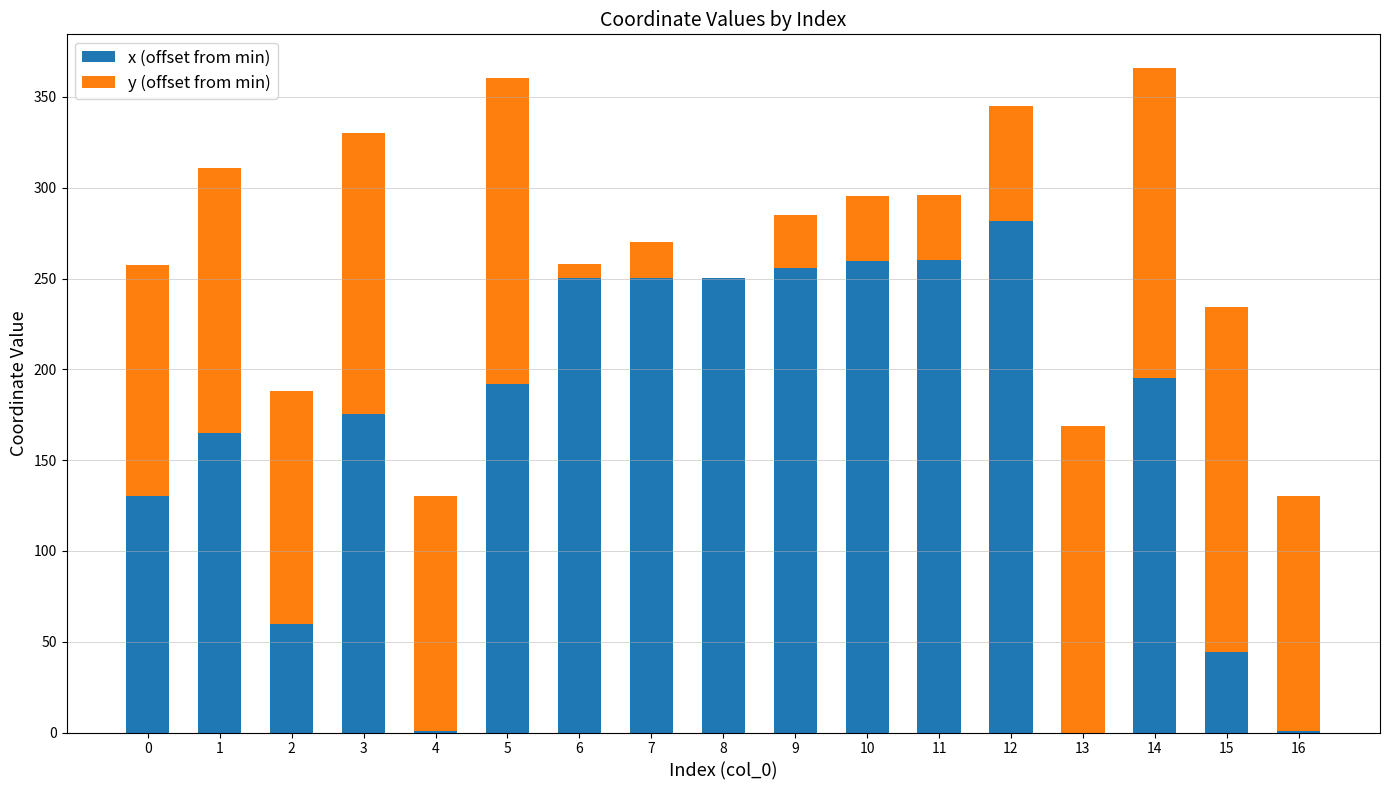

True or false: x (offset from min) has a value of 214.7 at 0.

False